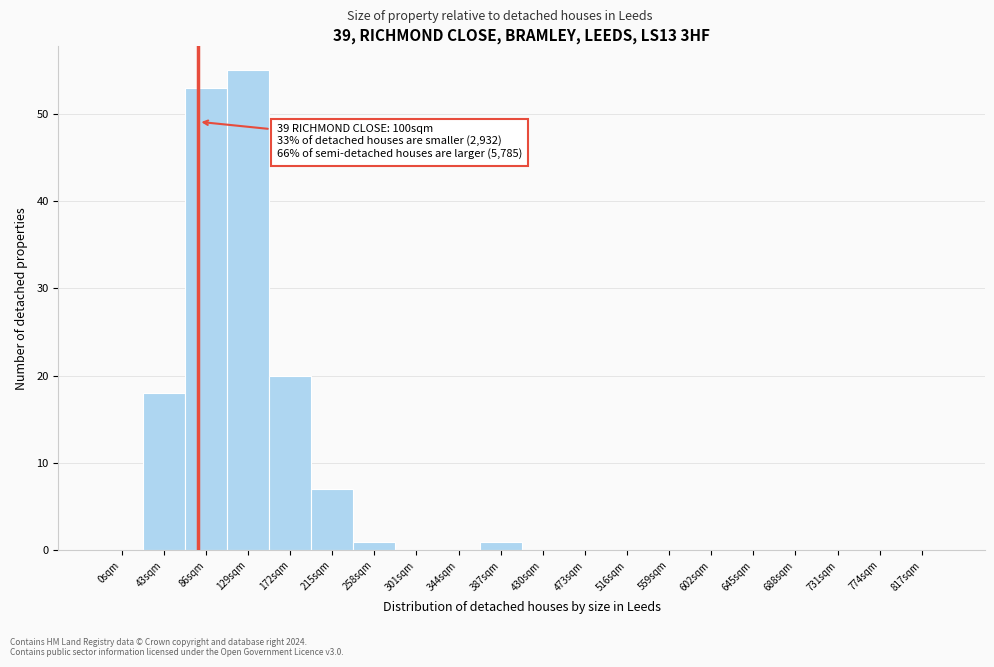

Reading right to left, transcribe all the data shown in this chart.

817sqm=0	774sqm=0	731sqm=0	688sqm=0	645sqm=0	602sqm=0	559sqm=0	516sqm=0	473sqm=0	430sqm=0	387sqm=1	344sqm=0	301sqm=0	258sqm=1	215sqm=7	172sqm=20	129sqm=55	86sqm=53	43sqm=18	0sqm=0